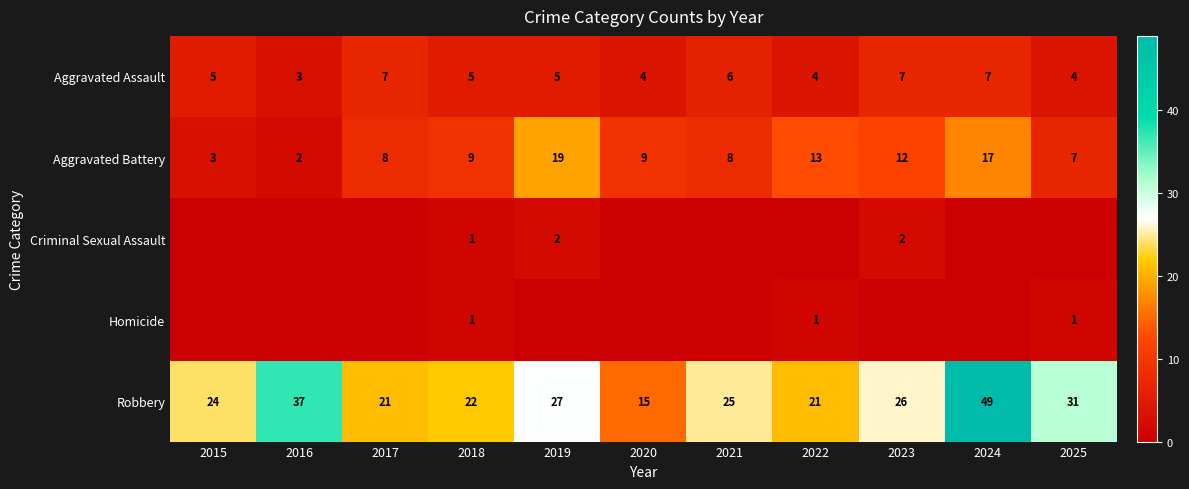

What is the maximum value shown in the chart?

49